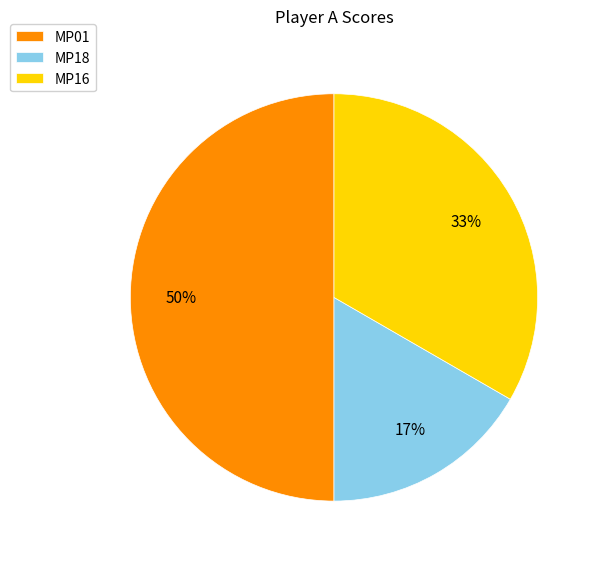

Count the number of slices in the pie.

3